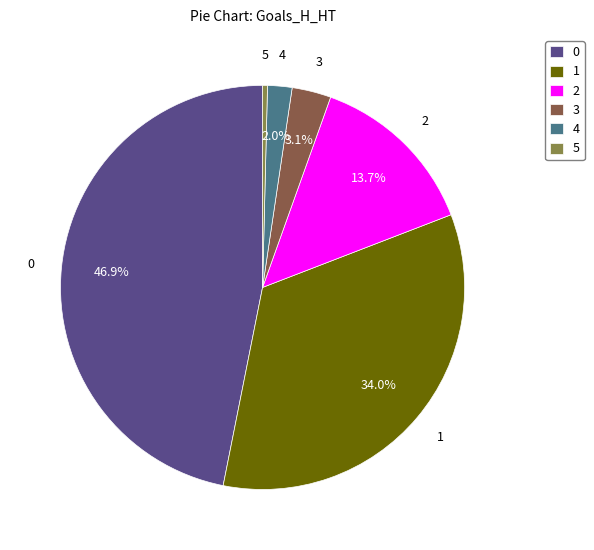

To the nearest percent, what is the average slice percentage?

17%